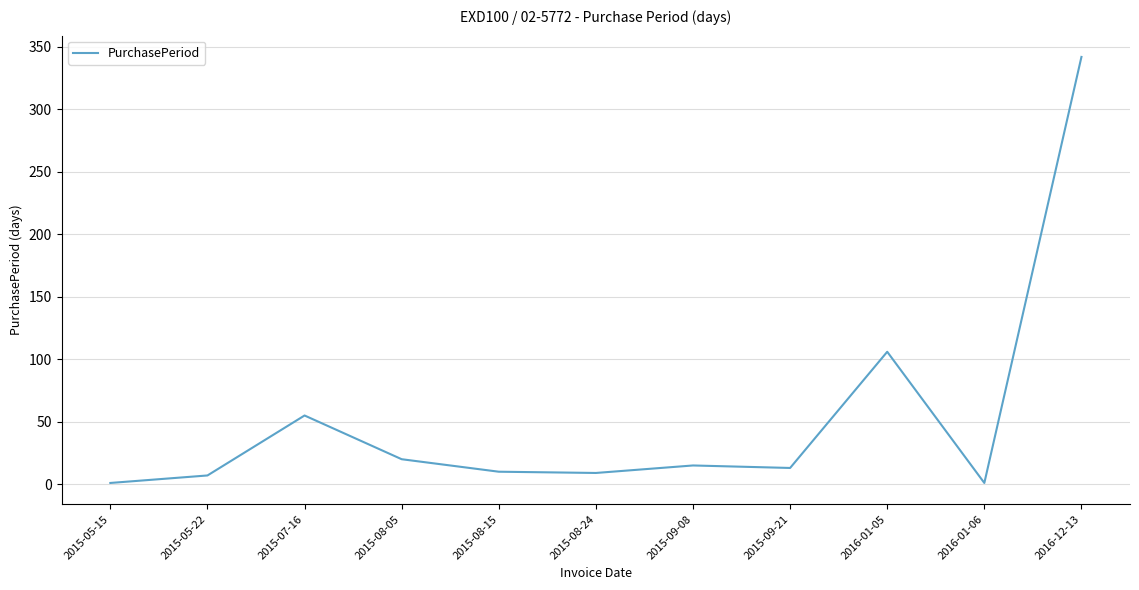

Which category has the highest value across all series?

2016-12-13